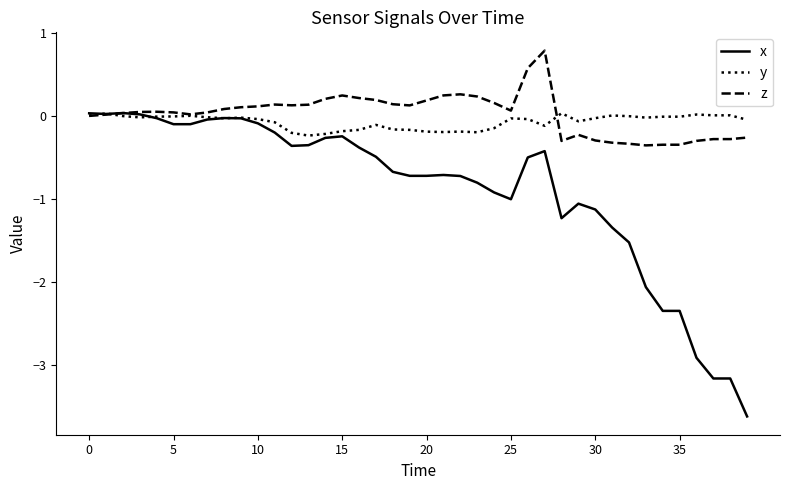

What is the sum of all x values?

-35.8